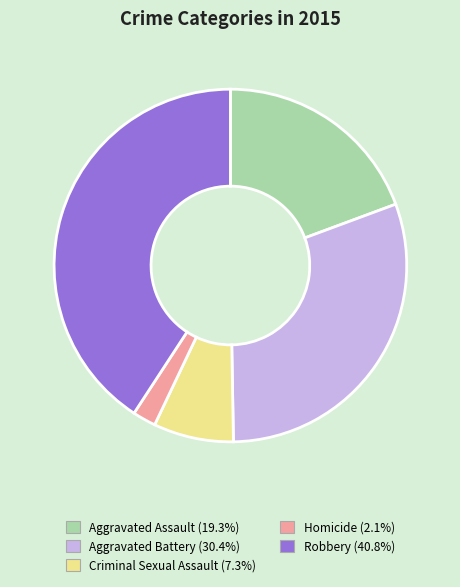

Does Homicide represent more than half of the total?

No